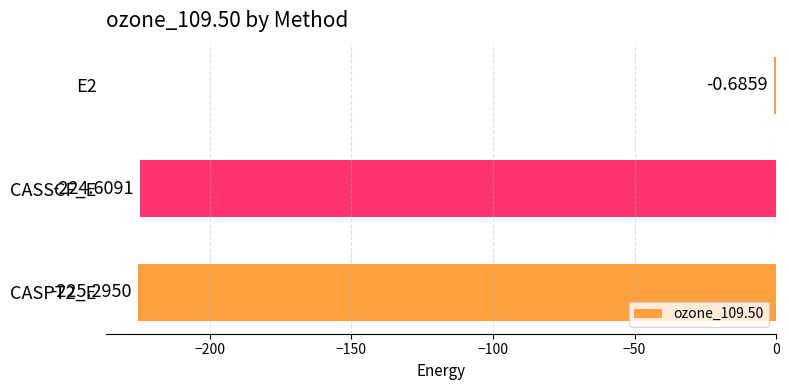

How many data points are above -224?

1